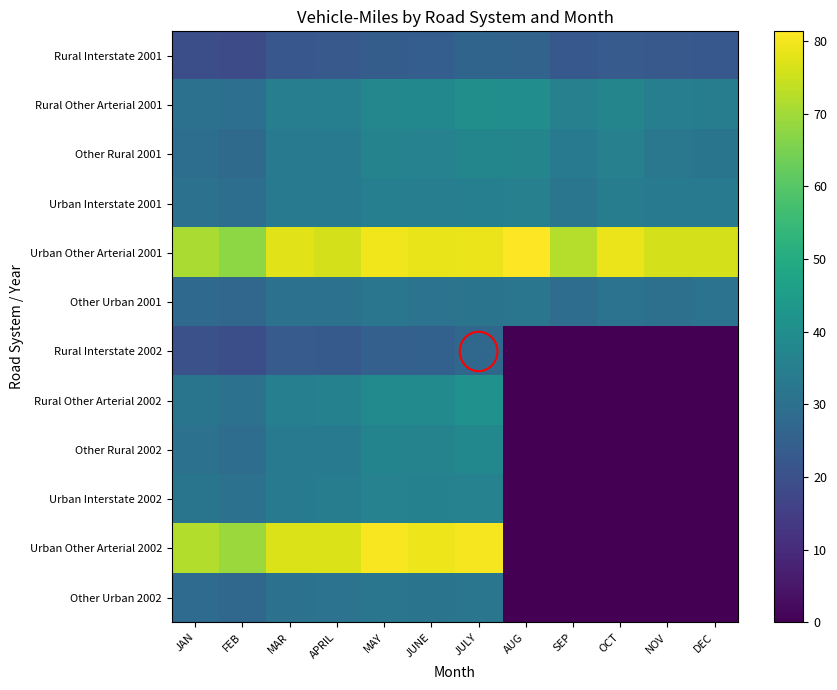

Count the number of categories in the chart.

12